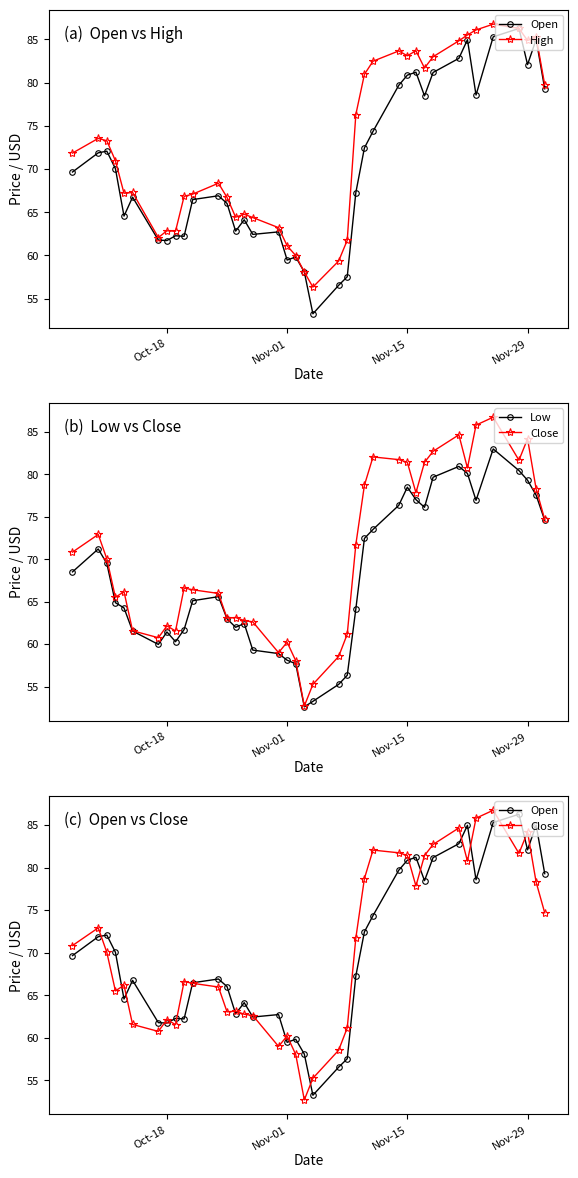

True or false: High and Close intersect in this chart.

False